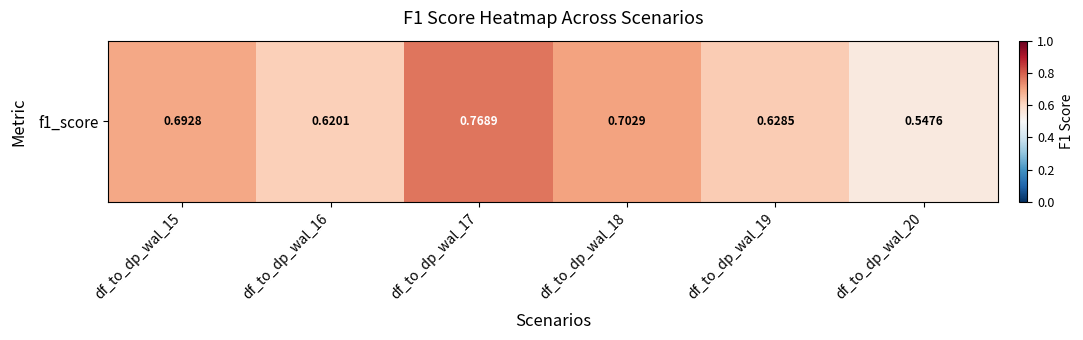

What is the greatest value displayed?

0.8